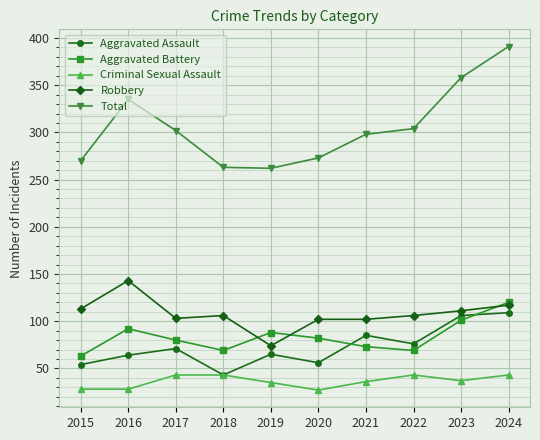

At which category does Robbery reach its first local peak?

2016